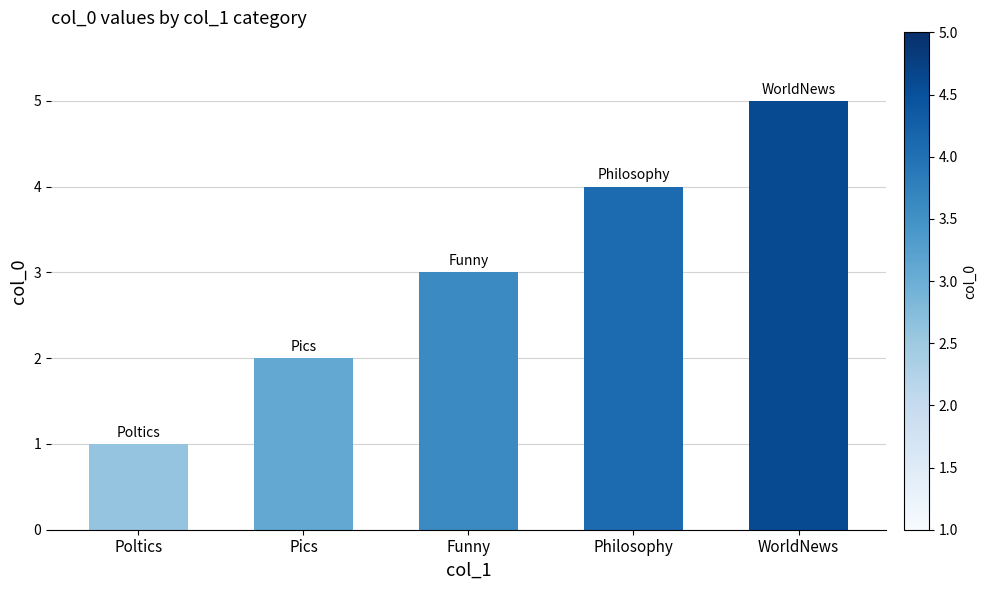

List the labels in order of value, largest first.

WorldNews, Philosophy, Funny, Pics, Poltics